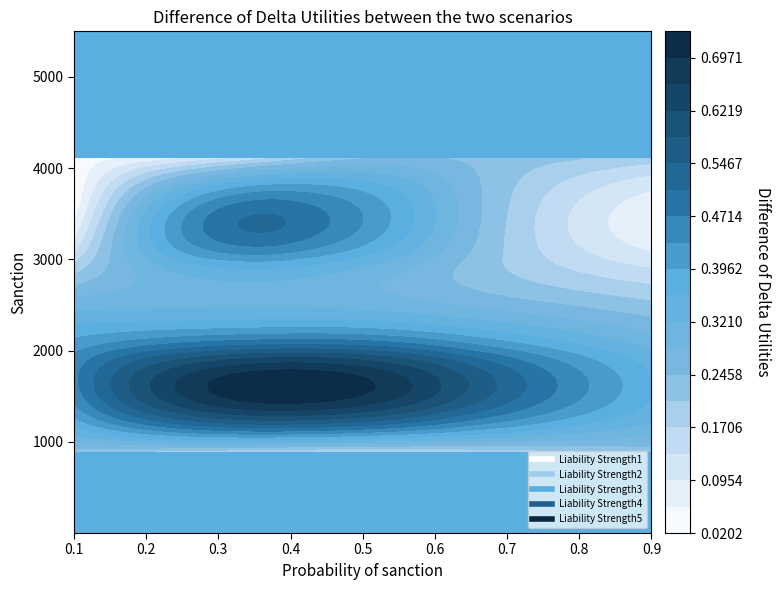

At which label does Liability Strength3 reach its peak?

1